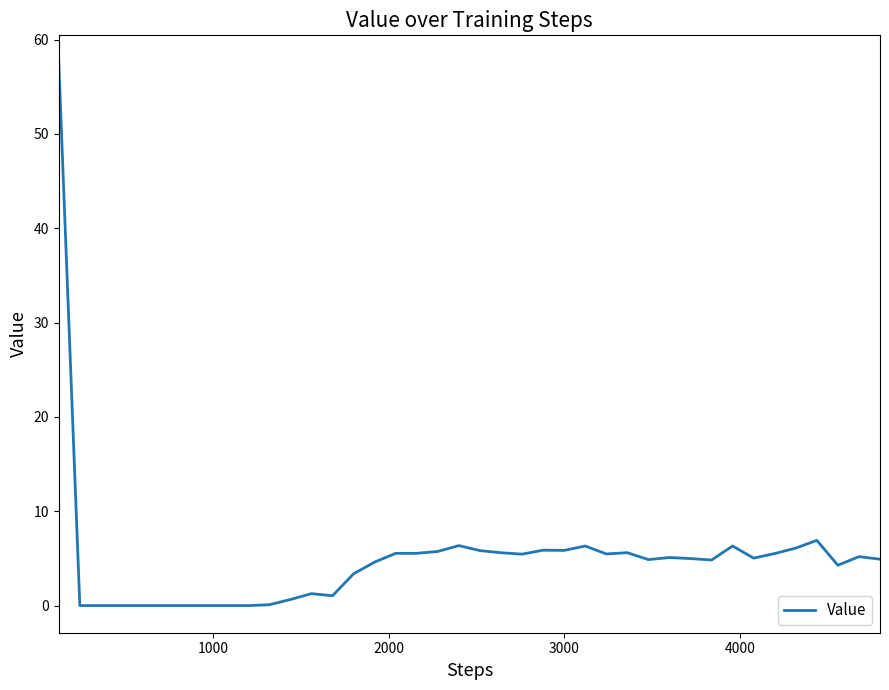

What is the difference between the maximum and minimum values?

57.6